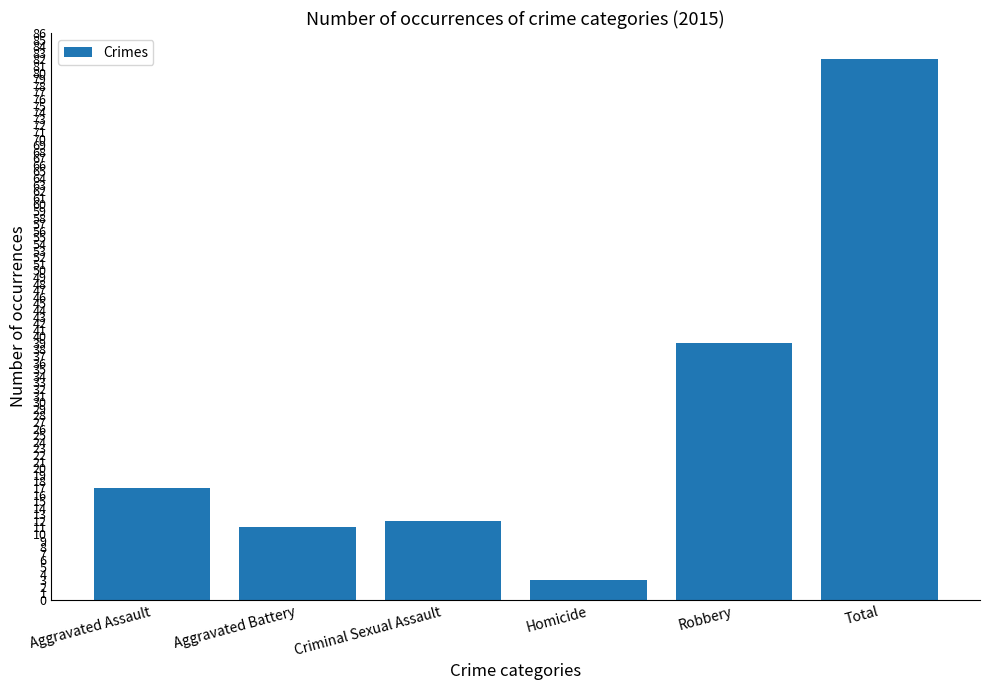

What is the sum of the values at Aggravated Battery and Homicide?

14